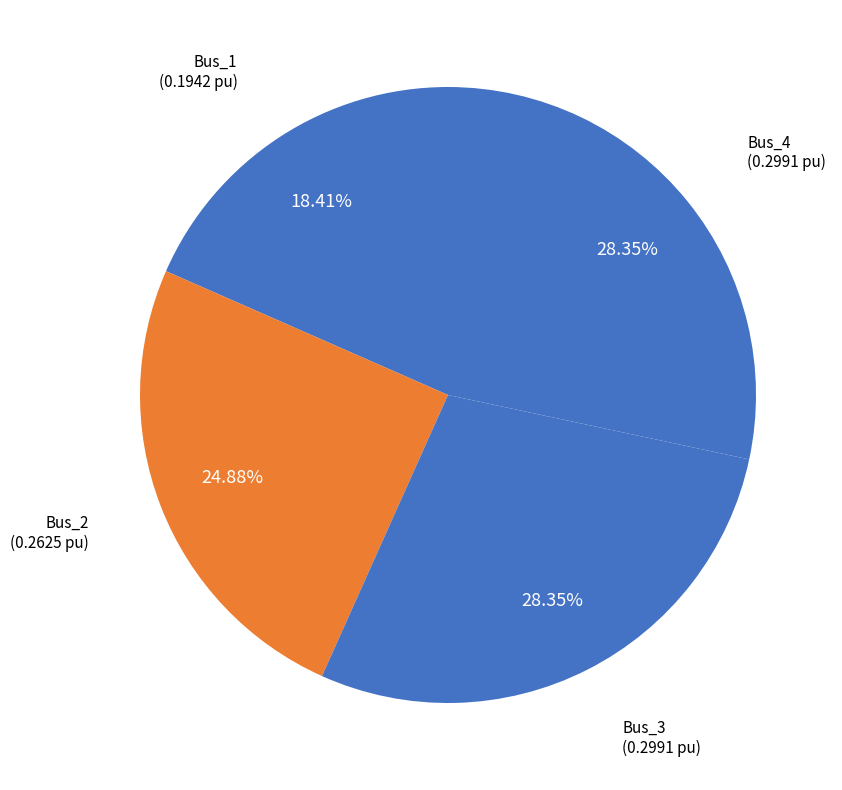

To the nearest percent, what portion does Bus_2 represent?

25%